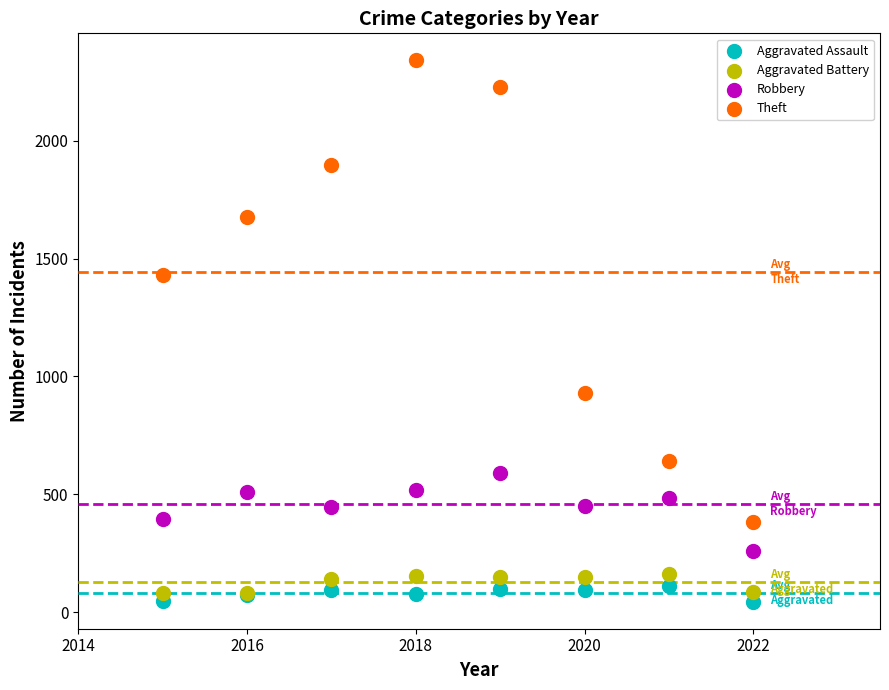

In the Theft series, what Y value is closest to 1362?

1429